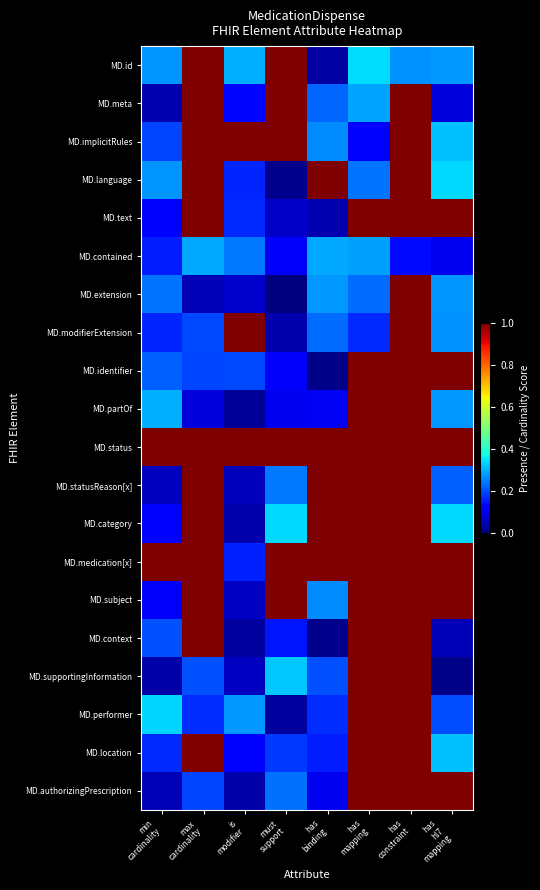

Which category has the highest value across all series?

max
cardinality